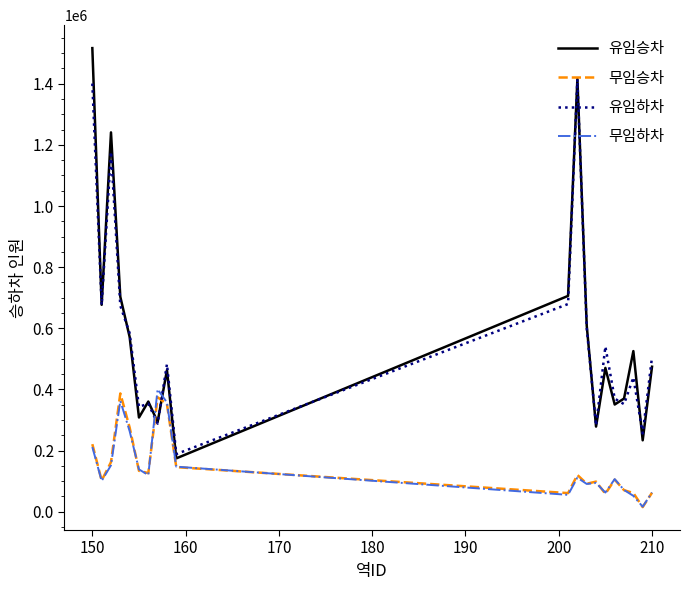

Which series has the largest range (max minus min)?

유임승차